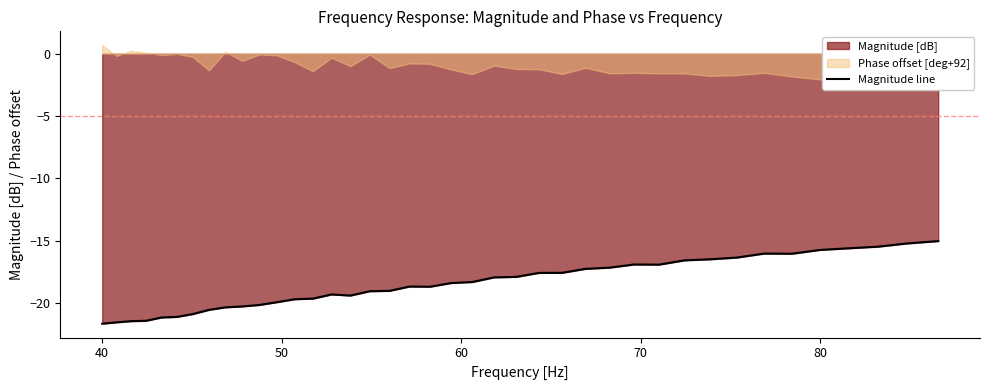

What is the minimum value shown in the chart?

-21.7